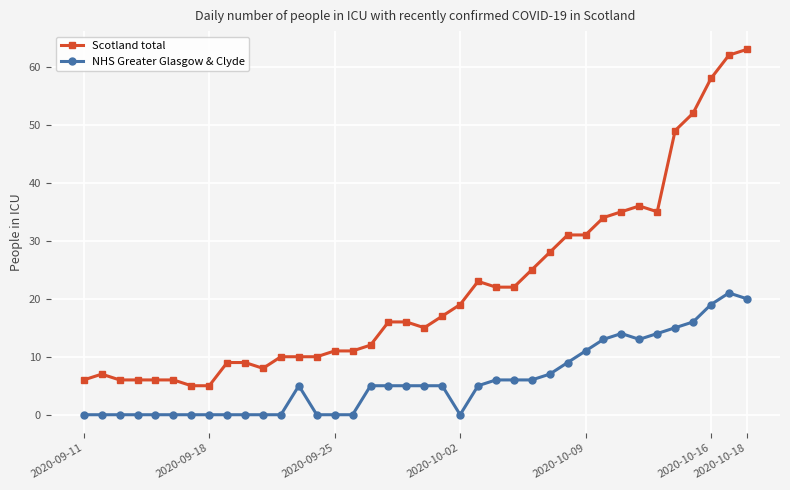

What is the average value of the NHS Greater Glasgow & Clyde series?

6